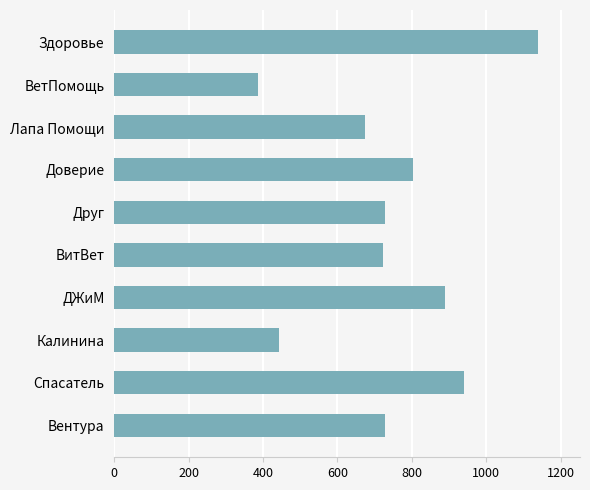

At which category does the chart reach its minimum across all series?

ВетПомощь